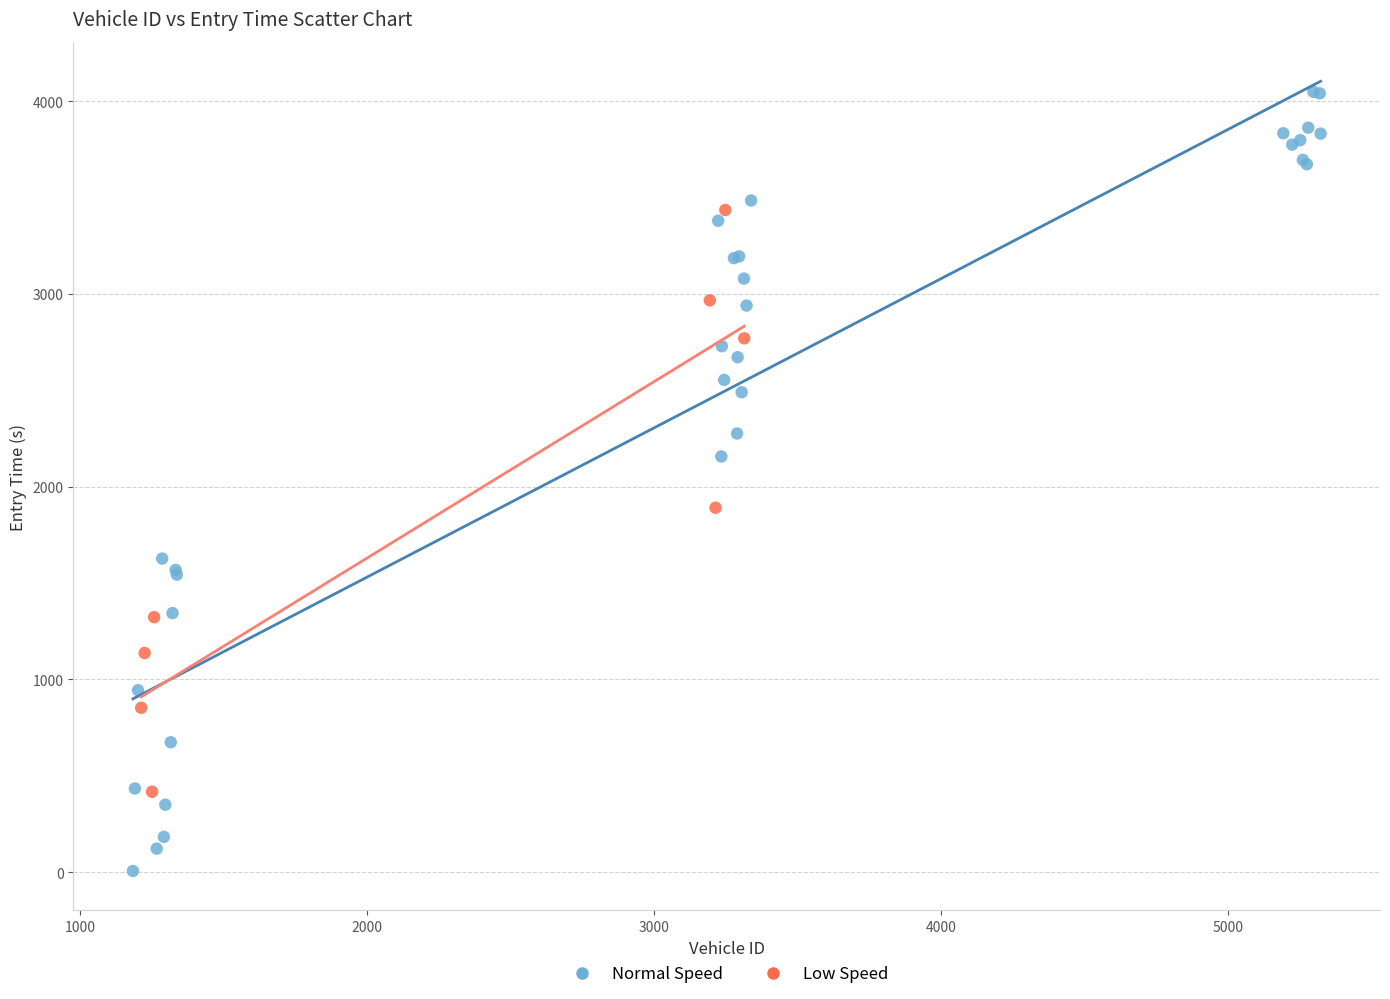

Which series contains the highest Y value?

Normal Speed